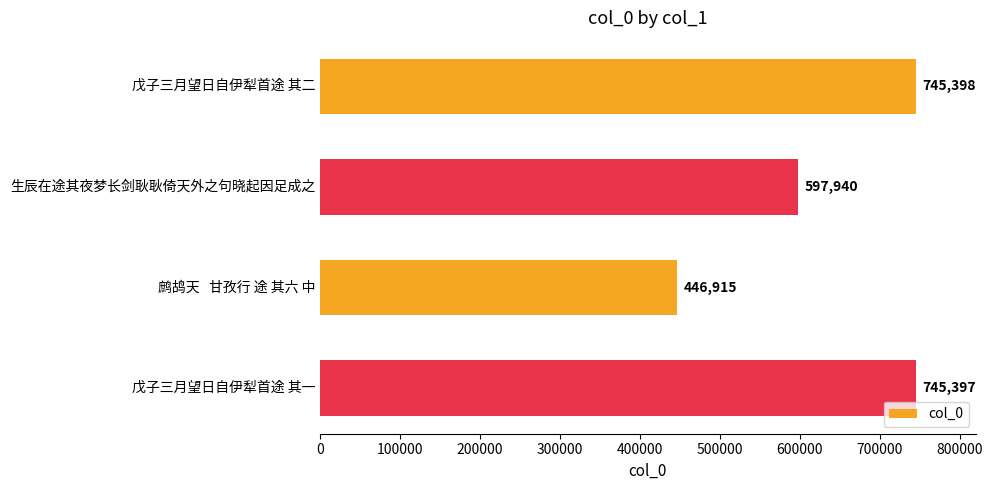

Which category has the lowest value across all series?

鹧鸪天   甘孜行 途 其六 中